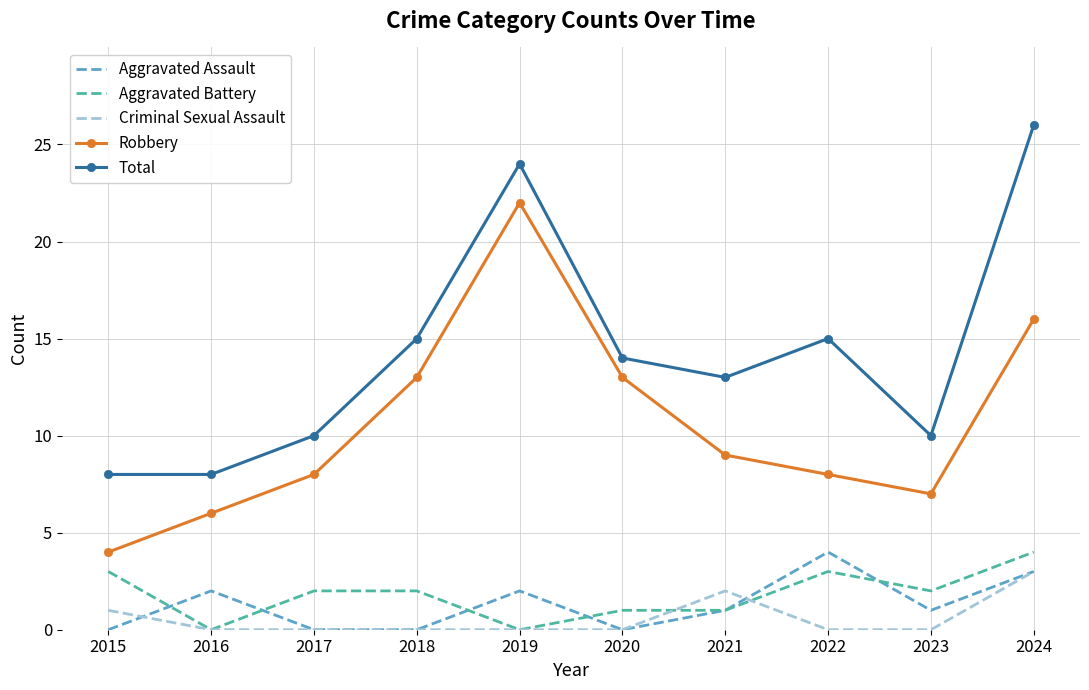

At which label does Criminal Sexual Assault reach its peak?

2024